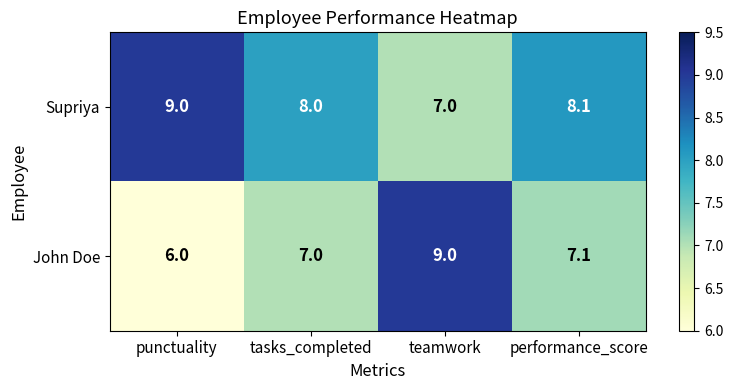

What is the difference between the maximum and minimum values in the Supriya series?

2.0